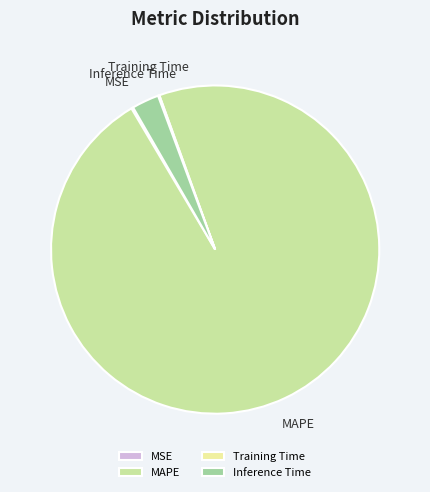

Do MAPE and Inference Time together represent more than half of the pie?

Yes